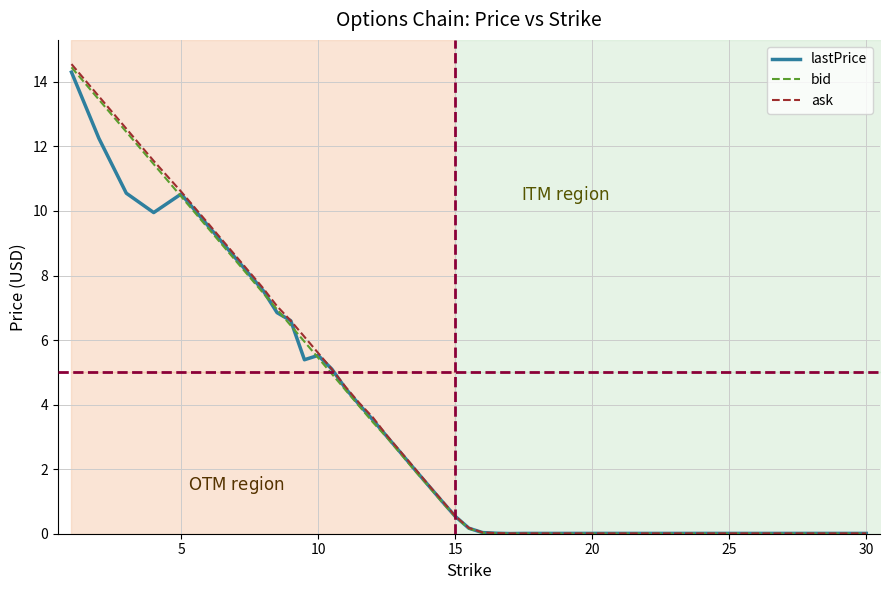

How many values in the lastPrice series exceed 2?

19